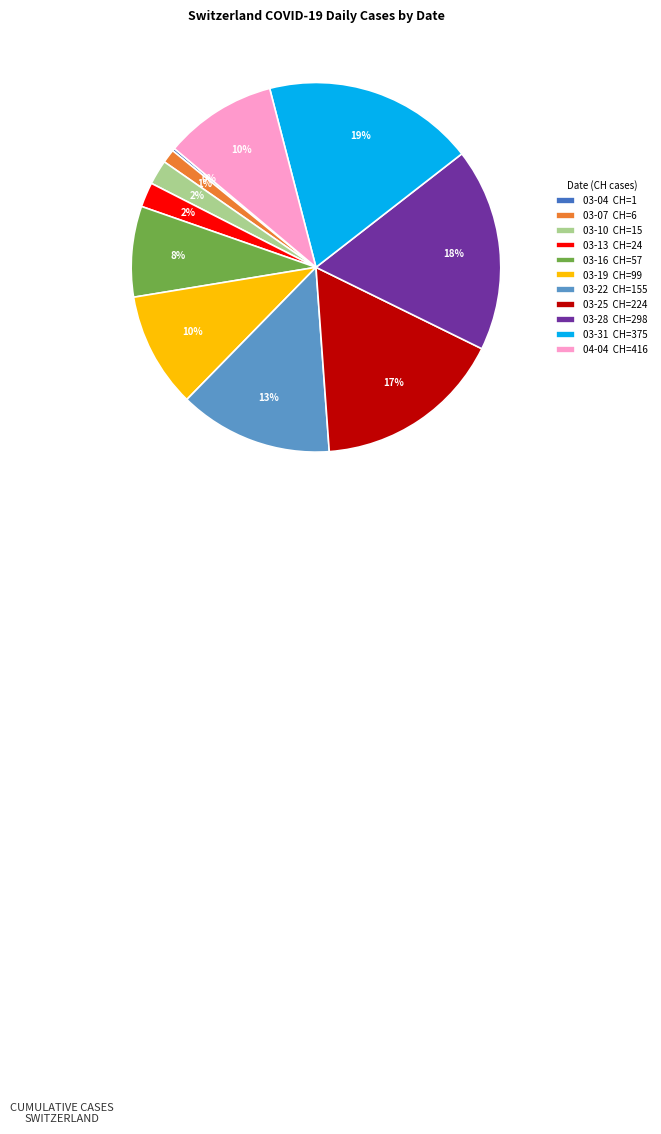

Which has a higher value, 03-10 CH=15 or 03-31 CH=375?

03-31 CH=375